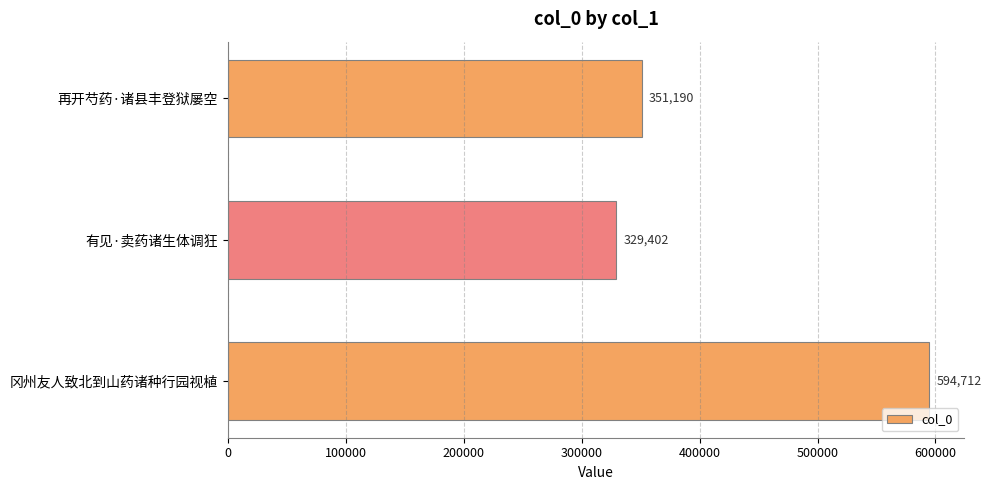

Which category has the lowest value across all series?

有见·卖药诸生体调狂